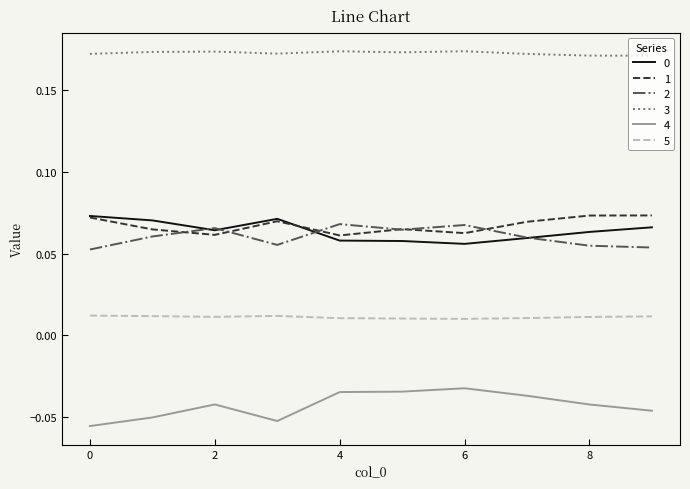

Which series has the largest total across all categories?

3